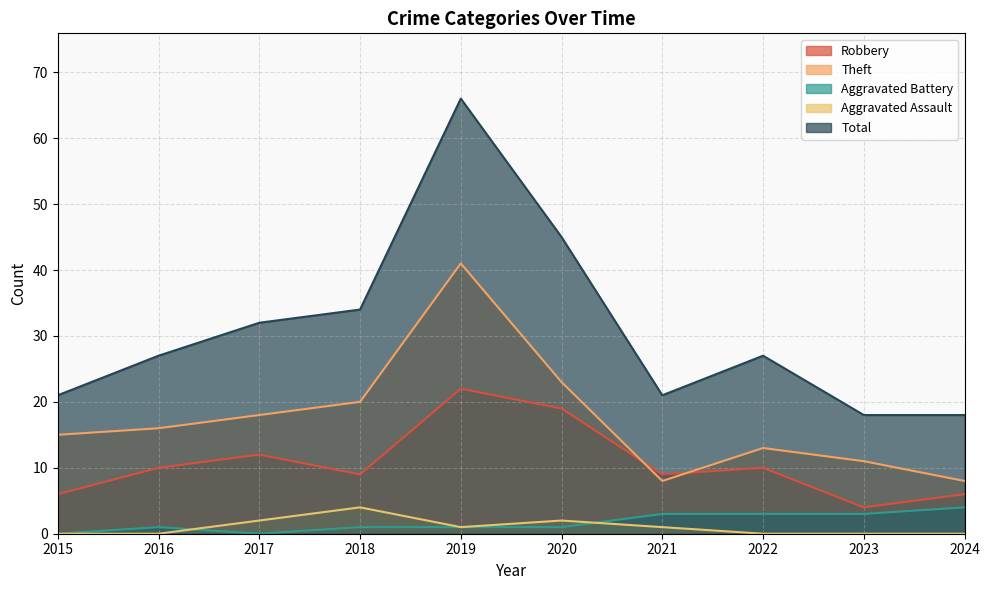

True or false: Theft and Aggravated Battery intersect in this chart.

False